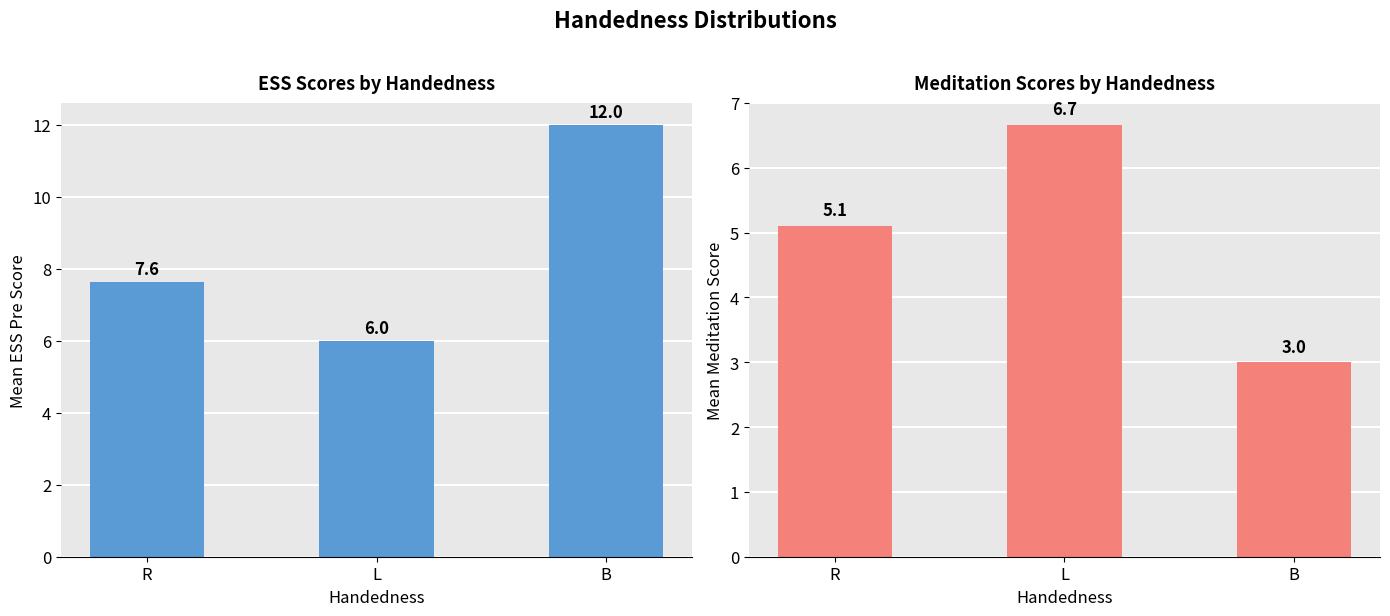

What is the total value across all series at B?

15.0